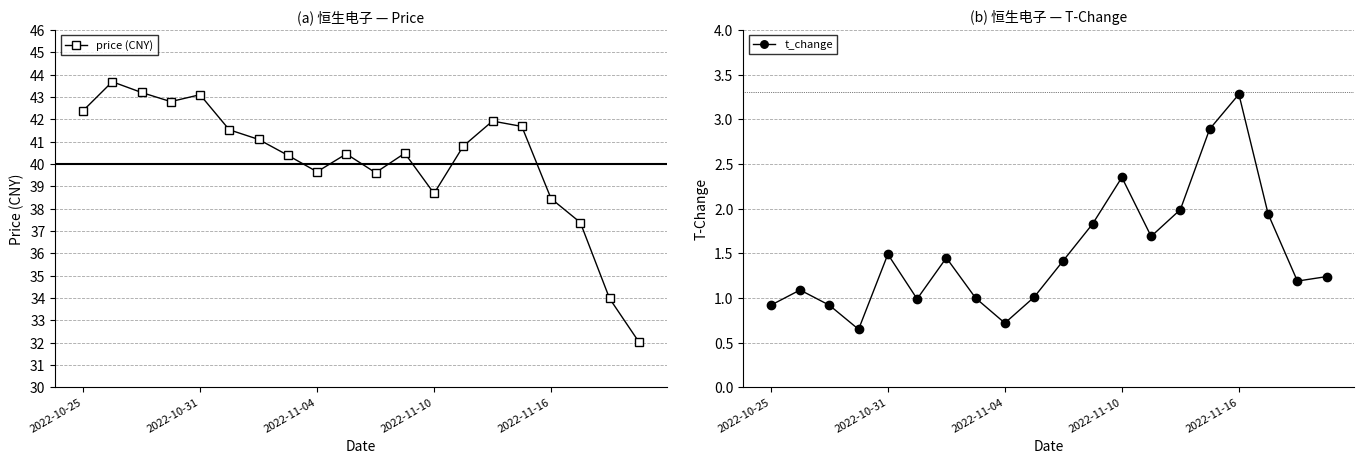

The t_change series shows 2.1 at 10. True or false?

False